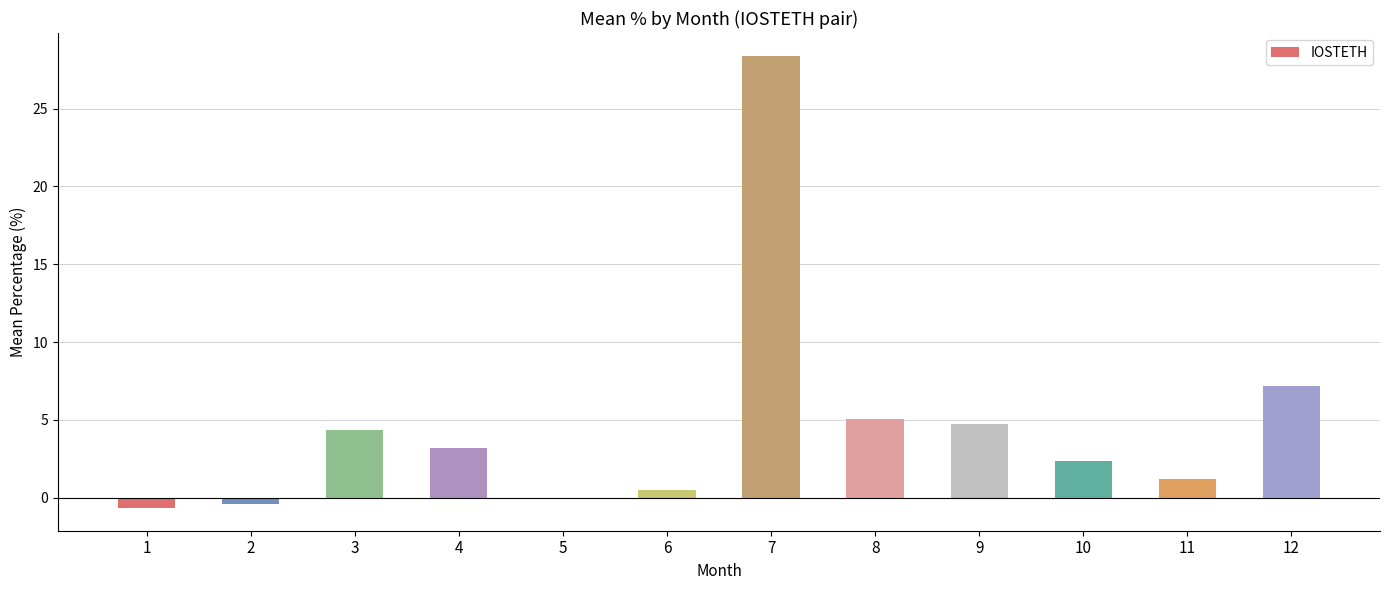

Between 7 and 4, which is larger?

7